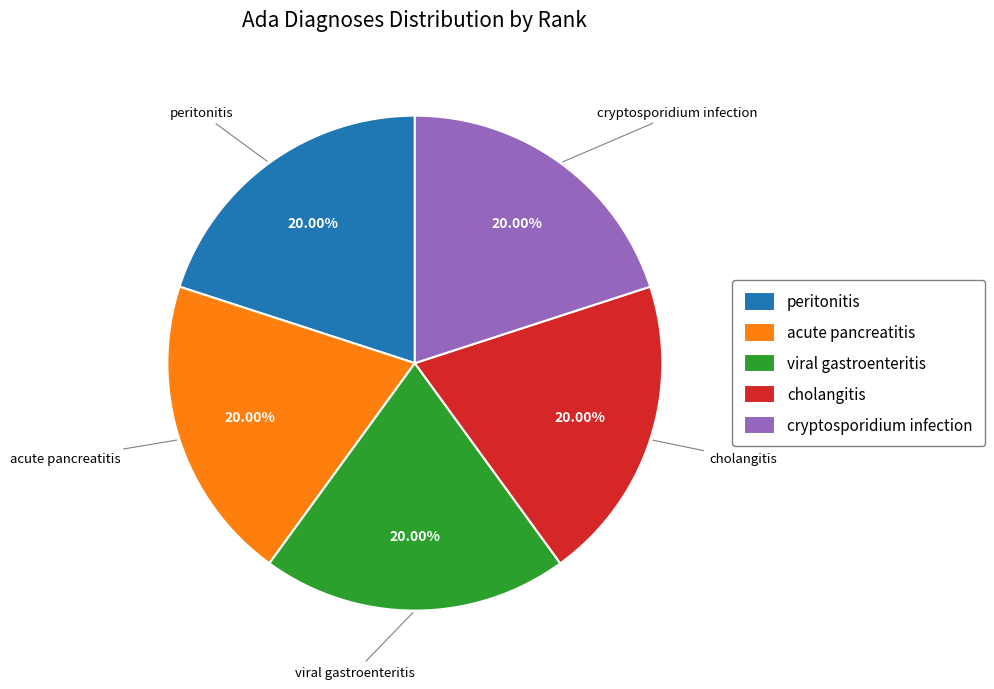

Is peritonitis the majority of the pie?

No